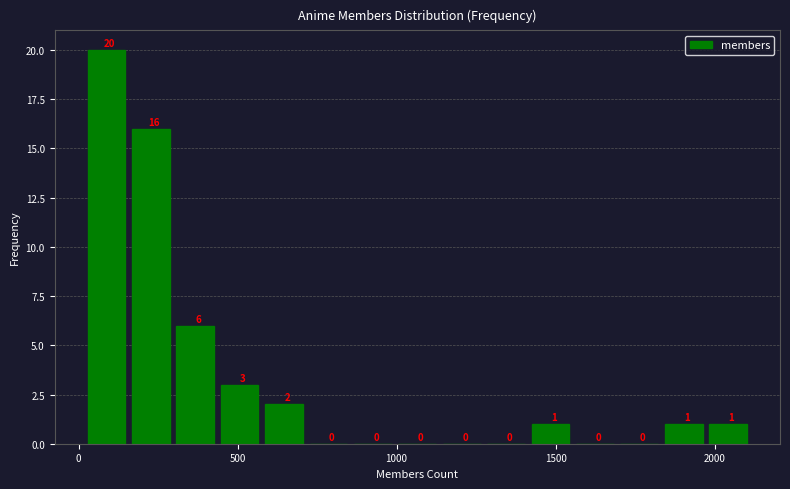

Read against the x-axis, roughly where is the centre of the tallest bar?

100